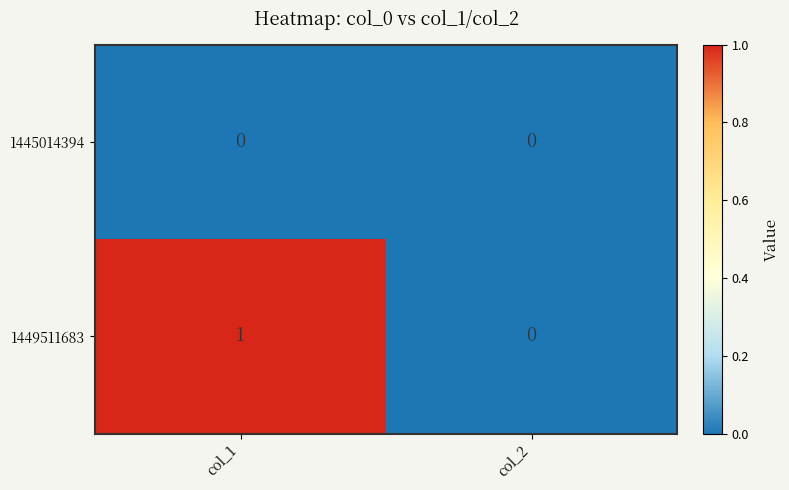

Which series has the largest range (max minus min)?

1449511683